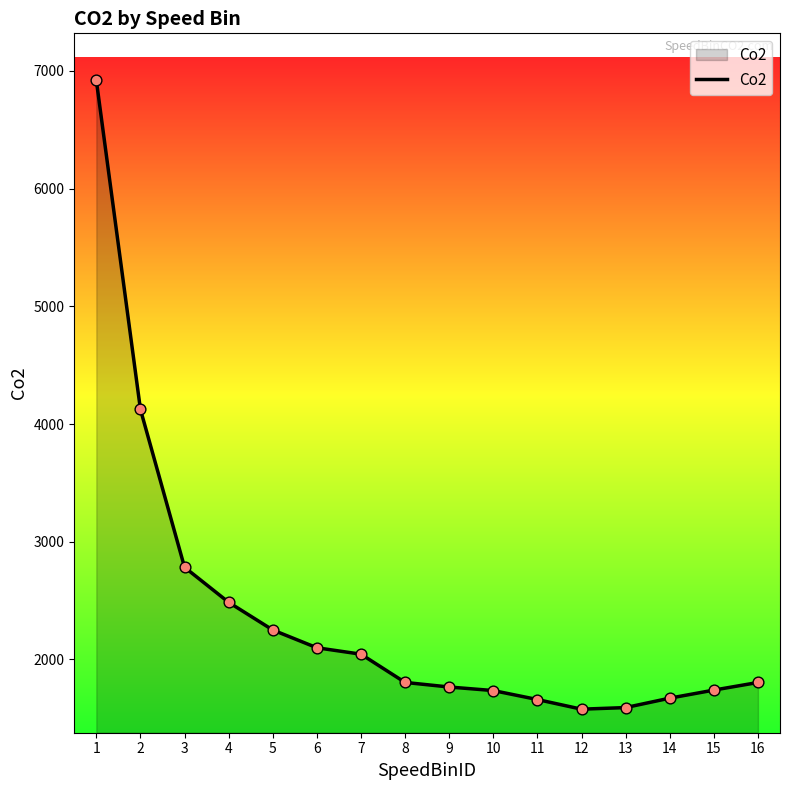

What is the ratio of the value at 8 to the value at 3?

0.6